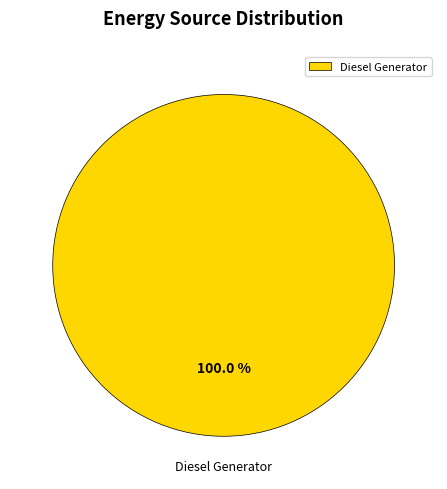

How many slices are in this pie chart?

1